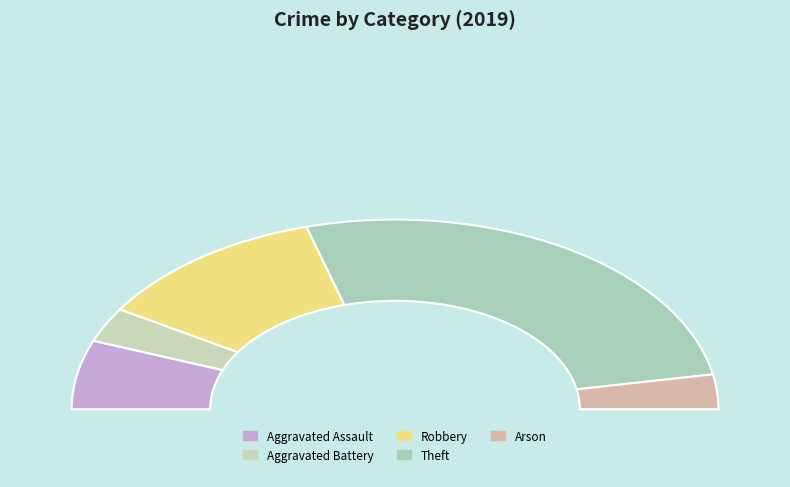

True or false: Aggravated Battery accounts for 1% of the total.

False